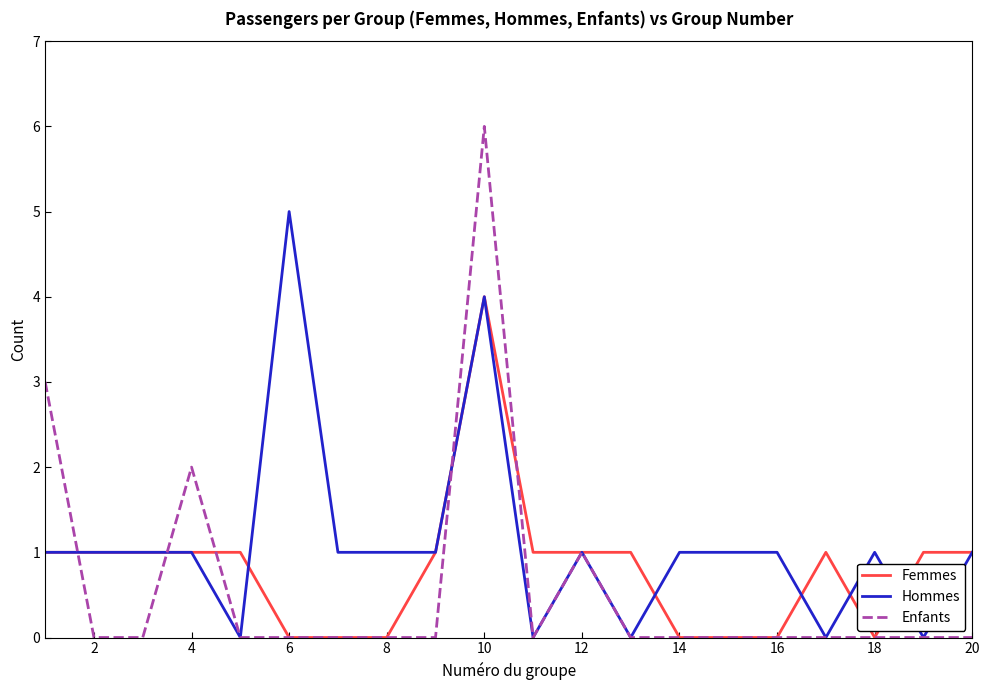

How many categories are shown in the chart?

20